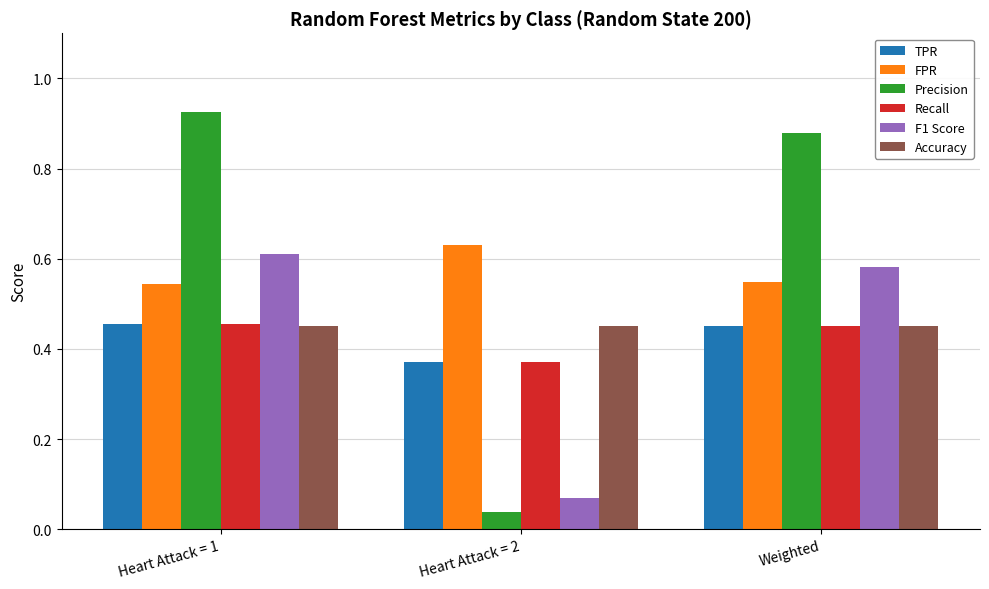

At which label does F1 Score reach its minimum?

Heart Attack = 2